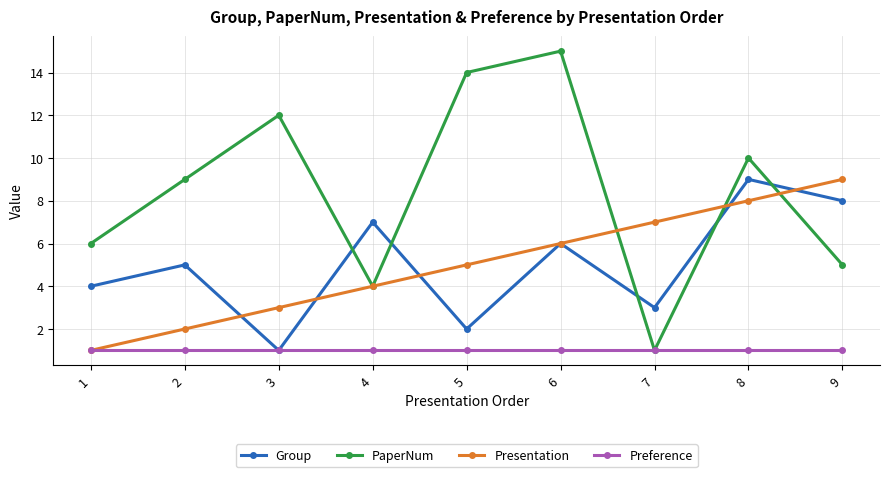

Where is PaperNum nearest to the value 8?

2